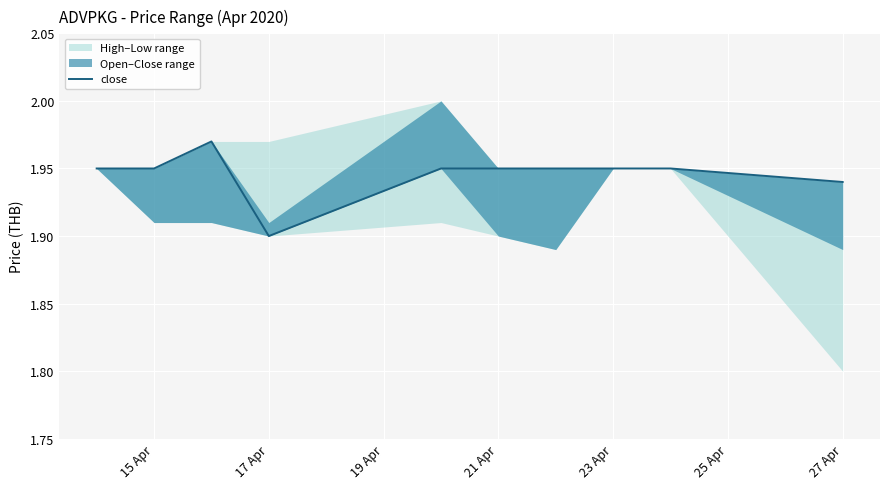

True or false: the data has more than 2 interior local peaks.

False